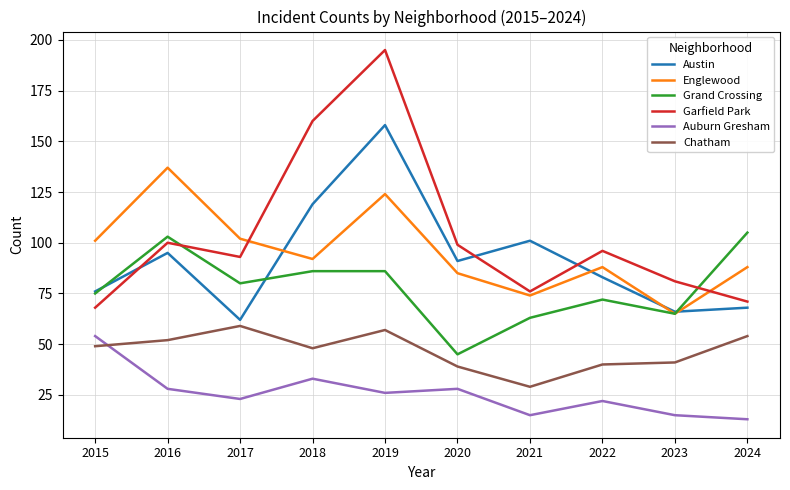

What is the minimum value for Grand Crossing?

45